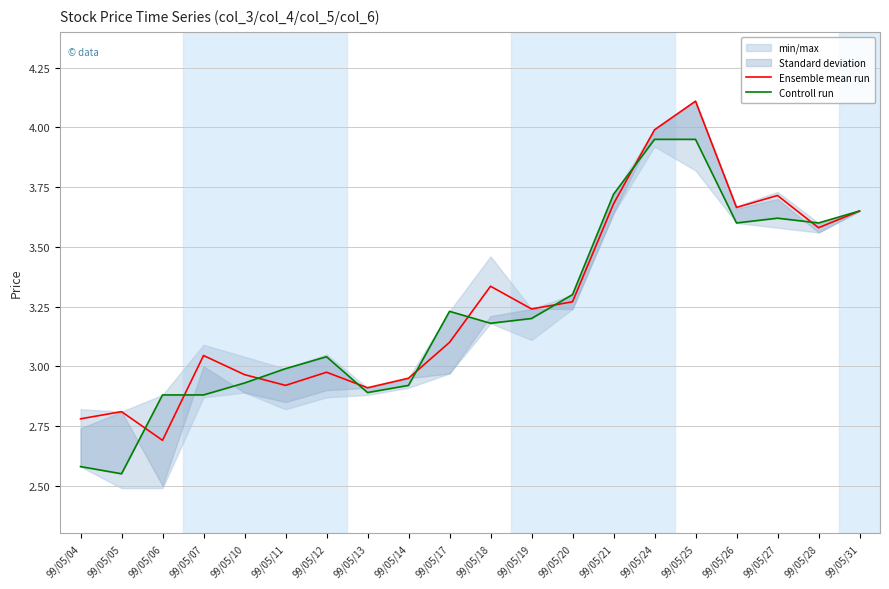

Is the value of Controll run at 99/05/28 greater than the value of Ensemble mean run at 99/05/04?

Yes